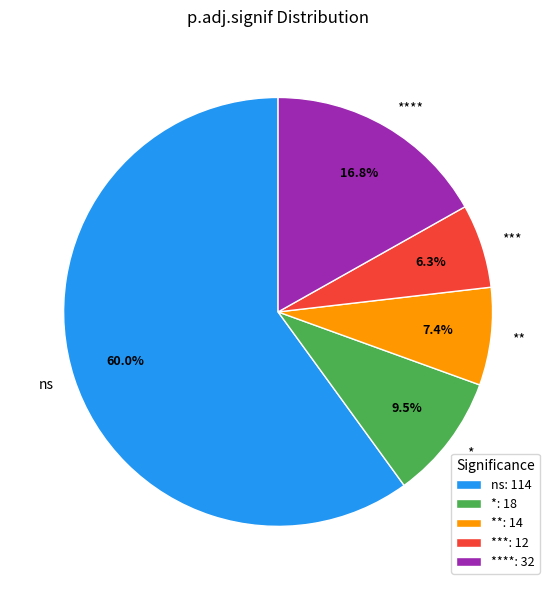

How many slices are in this pie chart?

5